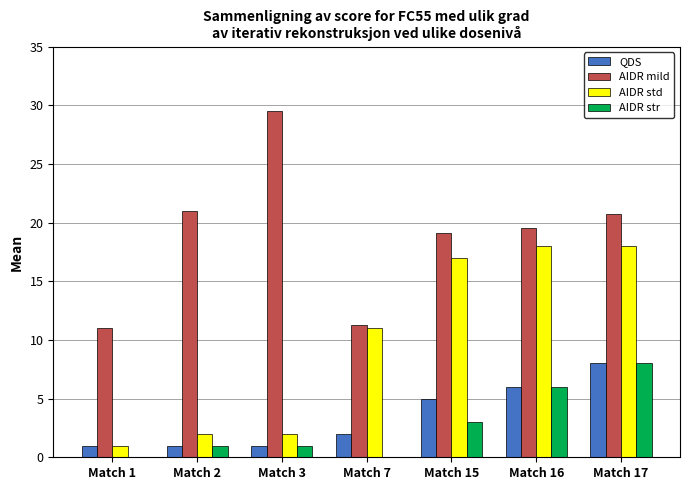

At which category does the chart reach its peak across all series?

Match 3